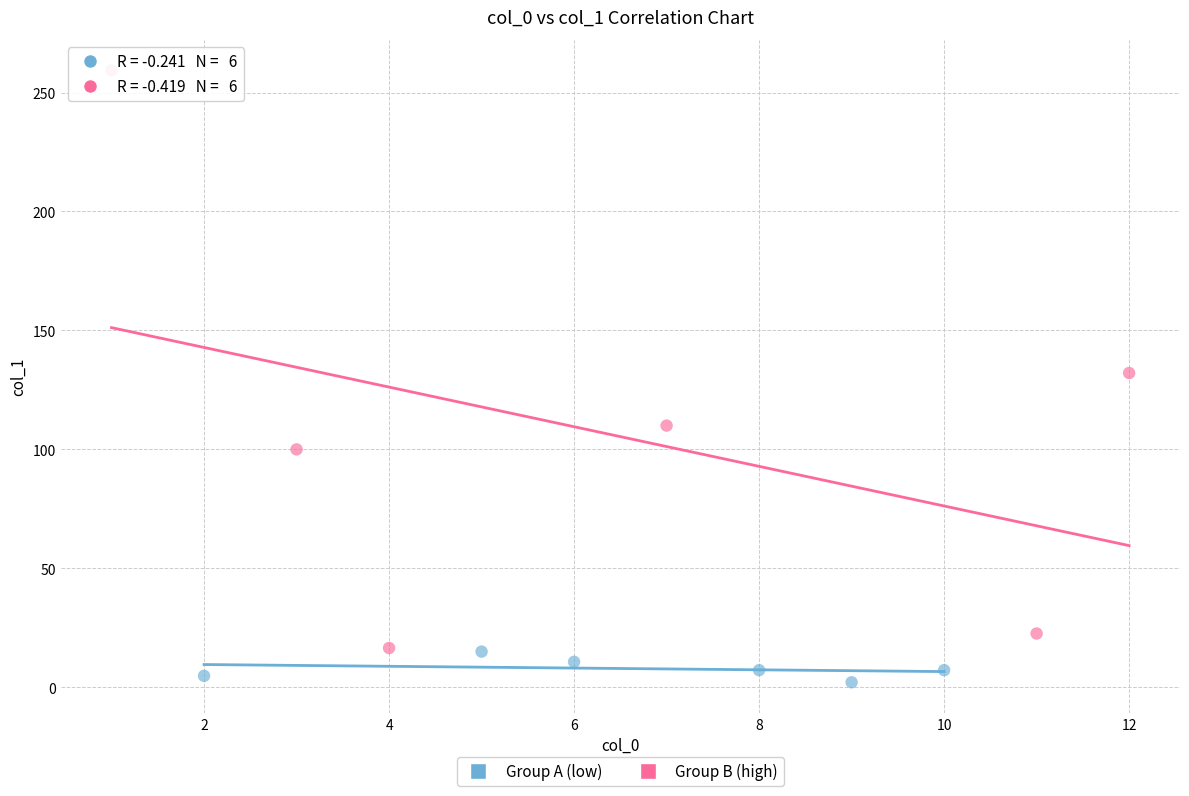

Which series contains the lowest Y value?

Group A (low)